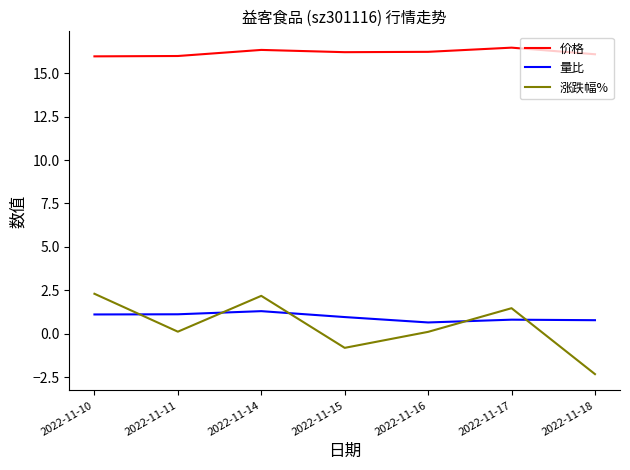

Reading right to left, what are all the values shown in this chart?

价格: 2022-11-18=16.1	2022-11-17=16.5	2022-11-16=16.2	2022-11-15=16.2	2022-11-14=16.3	2022-11-11=16.0	2022-11-10=16.0
量比: 2022-11-18=0.8	2022-11-17=0.8	2022-11-16=0.7	2022-11-15=1.0	2022-11-14=1.3	2022-11-11=1.1	2022-11-10=1.1
涨跌幅%: 2022-11-18=-2.3	2022-11-17=1.5	2022-11-16=0.1	2022-11-15=-0.8	2022-11-14=2.2	2022-11-11=0.1	2022-11-10=2.3